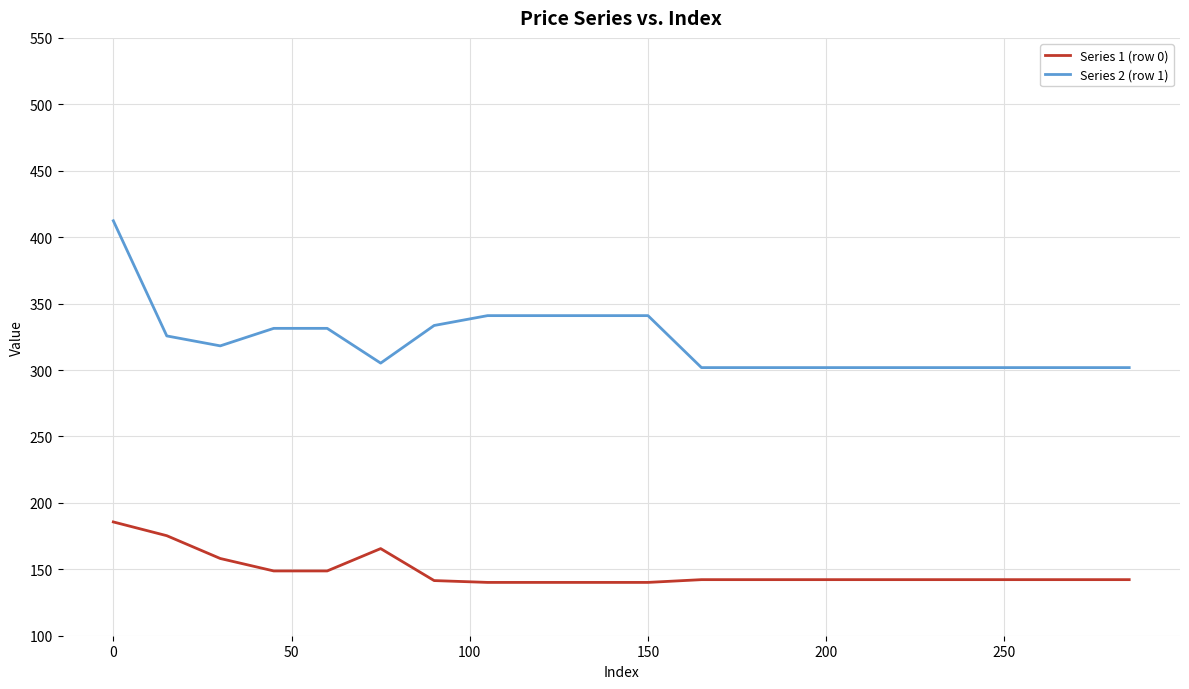

What is the difference between the maximum and minimum values in the Series 1 (row 0) series?

45.5